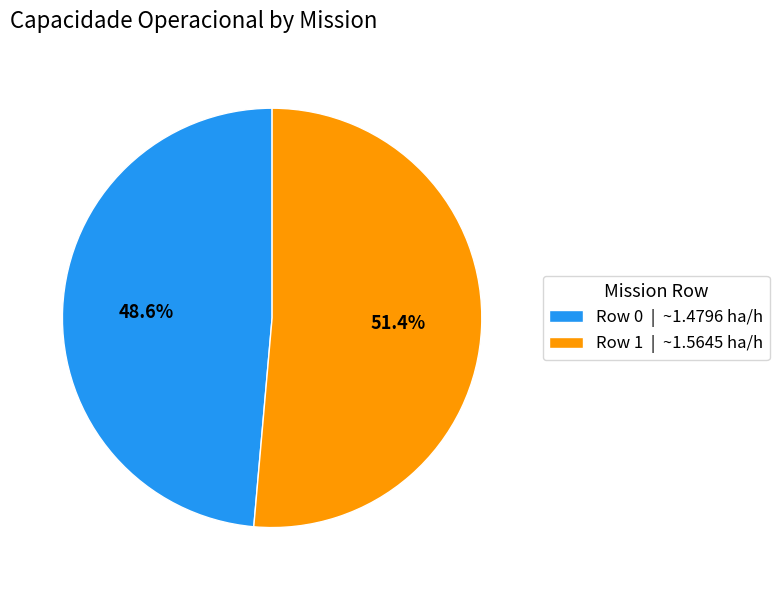

What is the largest slice in the pie chart?

Row 1